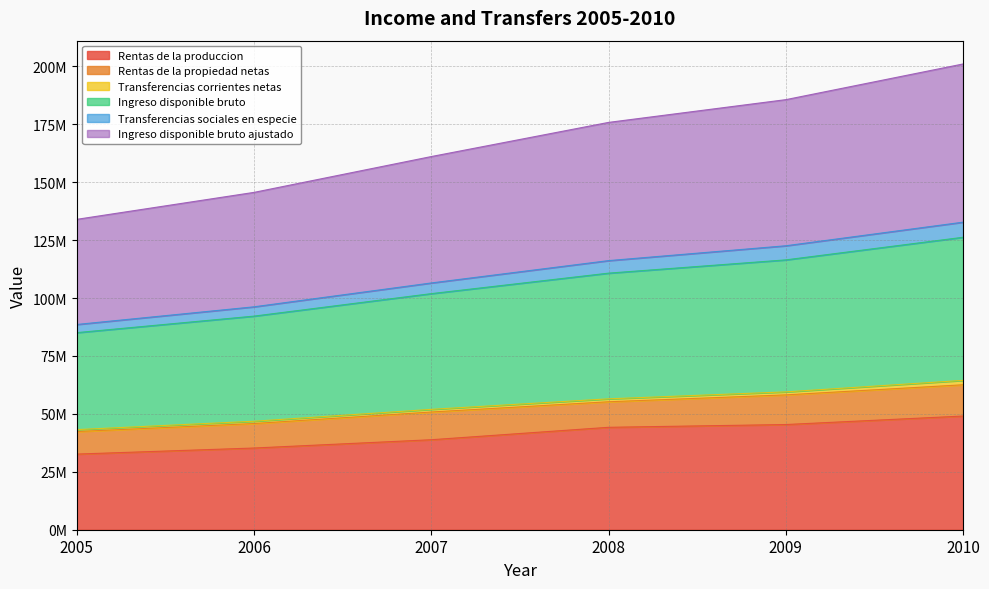

True or false: Transferencias sociales en especie and Rentas de la produccion intersect in this chart.

False